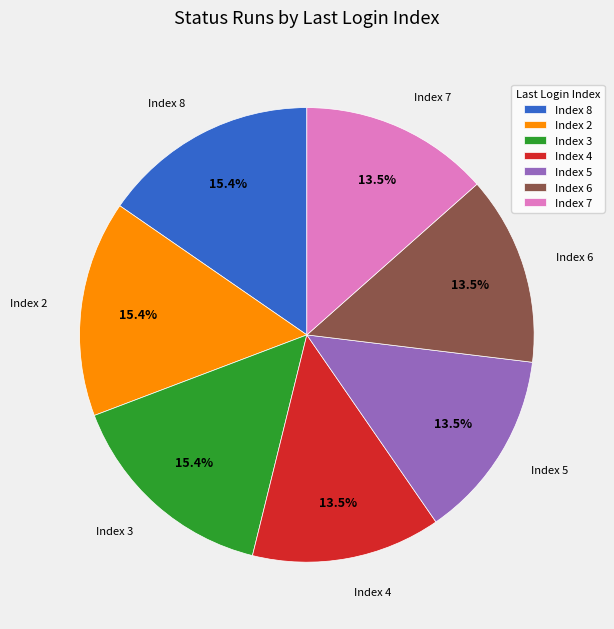

Is there any slice that represents more than half of the pie?

No